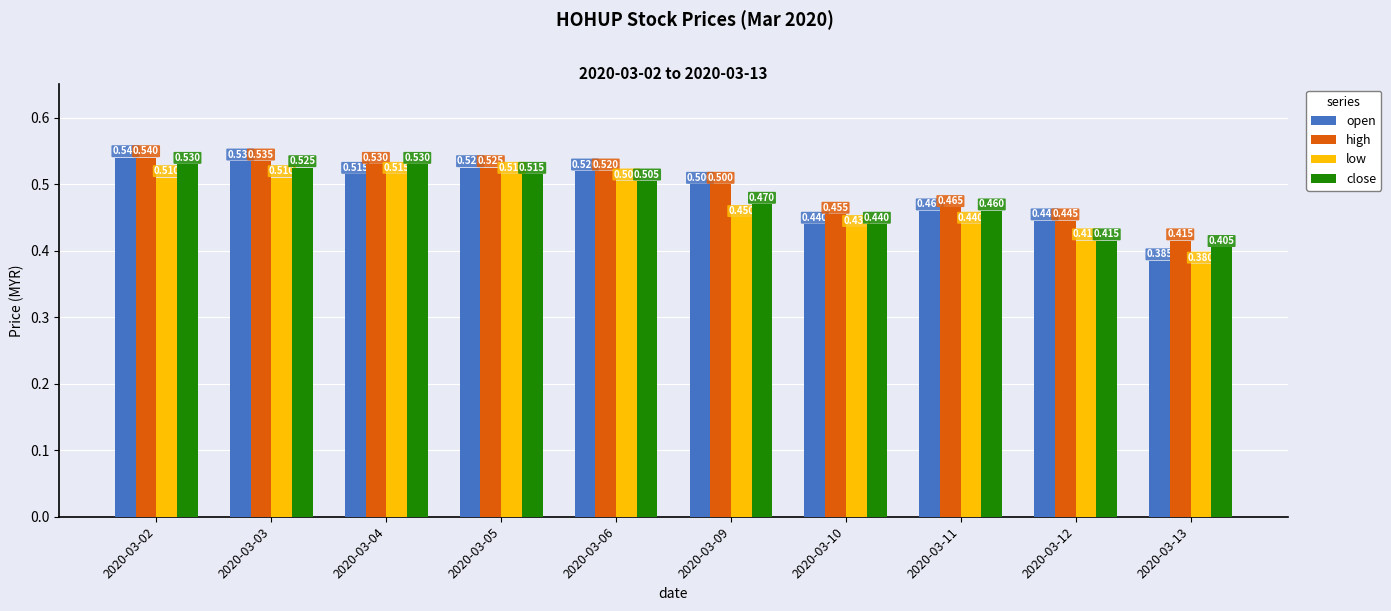

Between 2020-03-06 and 2020-03-10, which series saw the biggest shift?

open